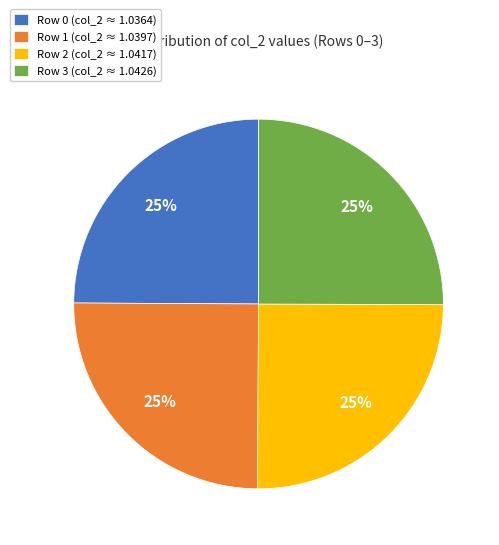

Does Row 0 (col_2 ≈ 1.0364) represent more than half of the total?

No